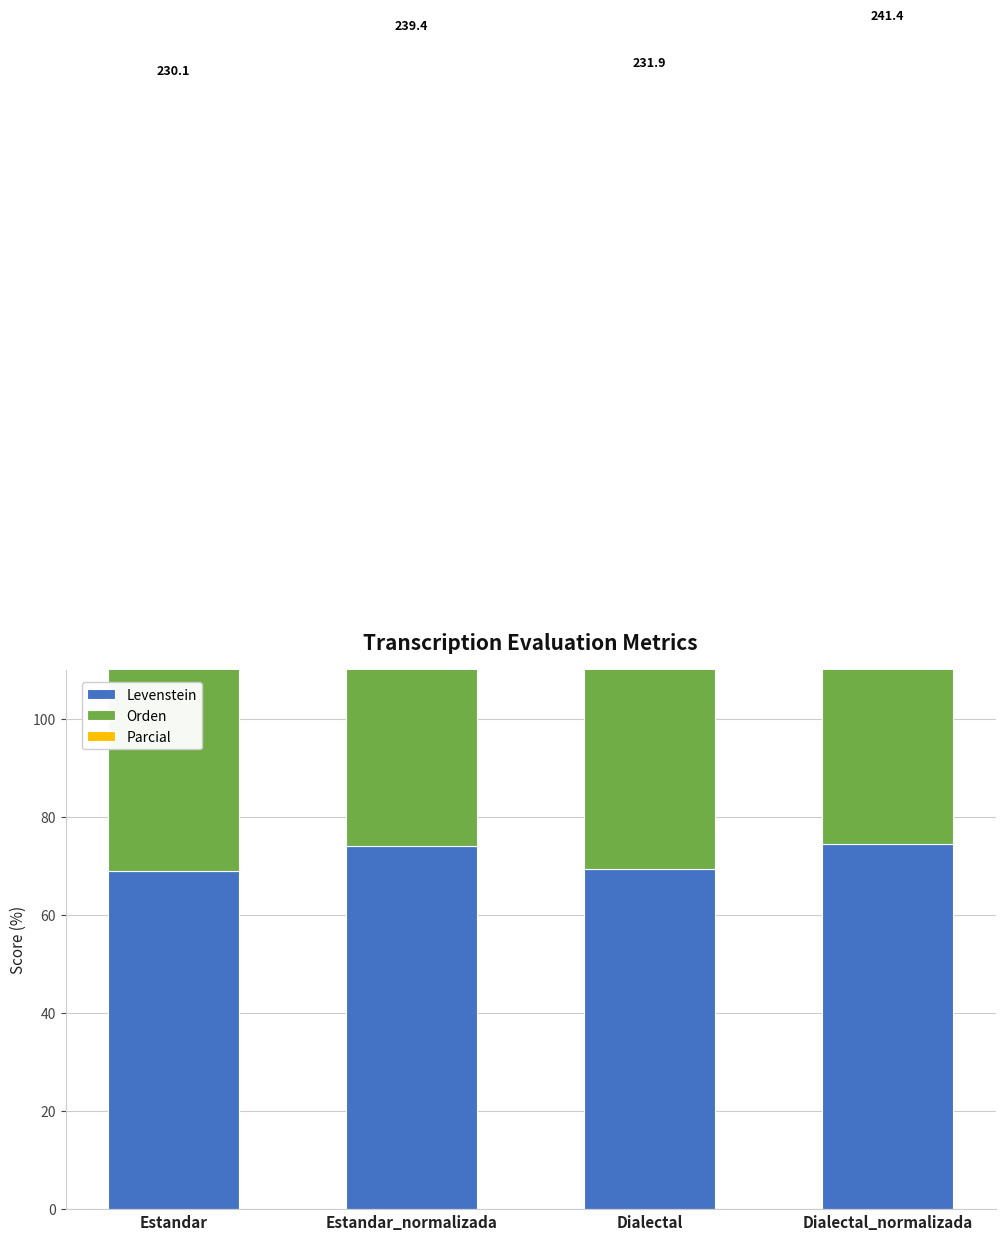

Between Estandar_normalizada and Dialectal, which series saw the biggest shift?

Levenstein